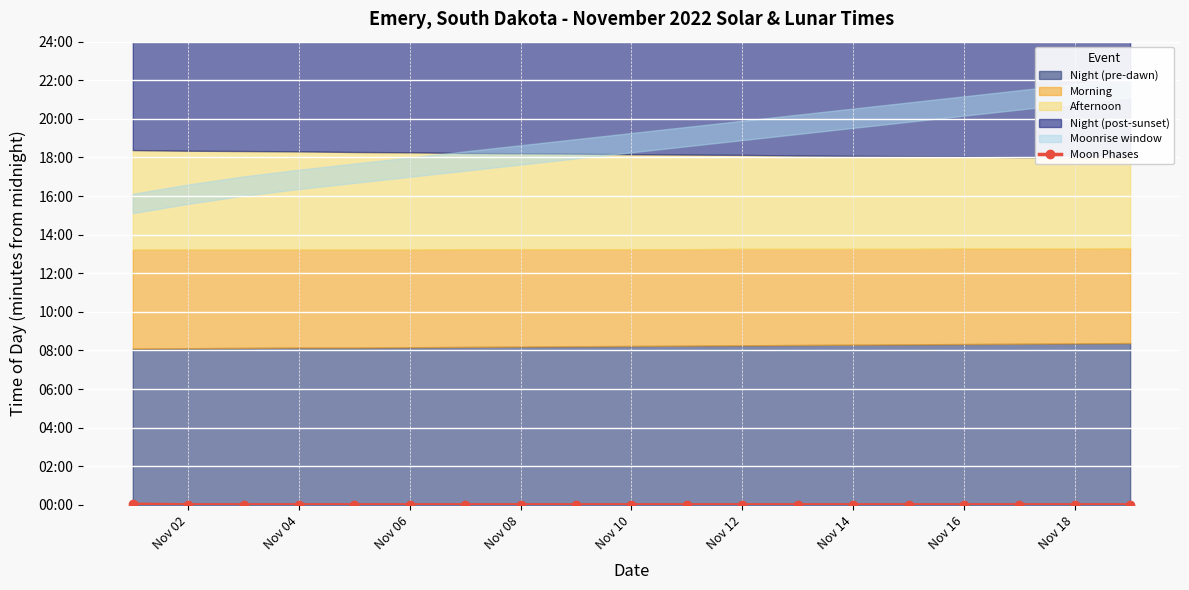

True or false: there are more than 2 points higher than both neighbors.

False